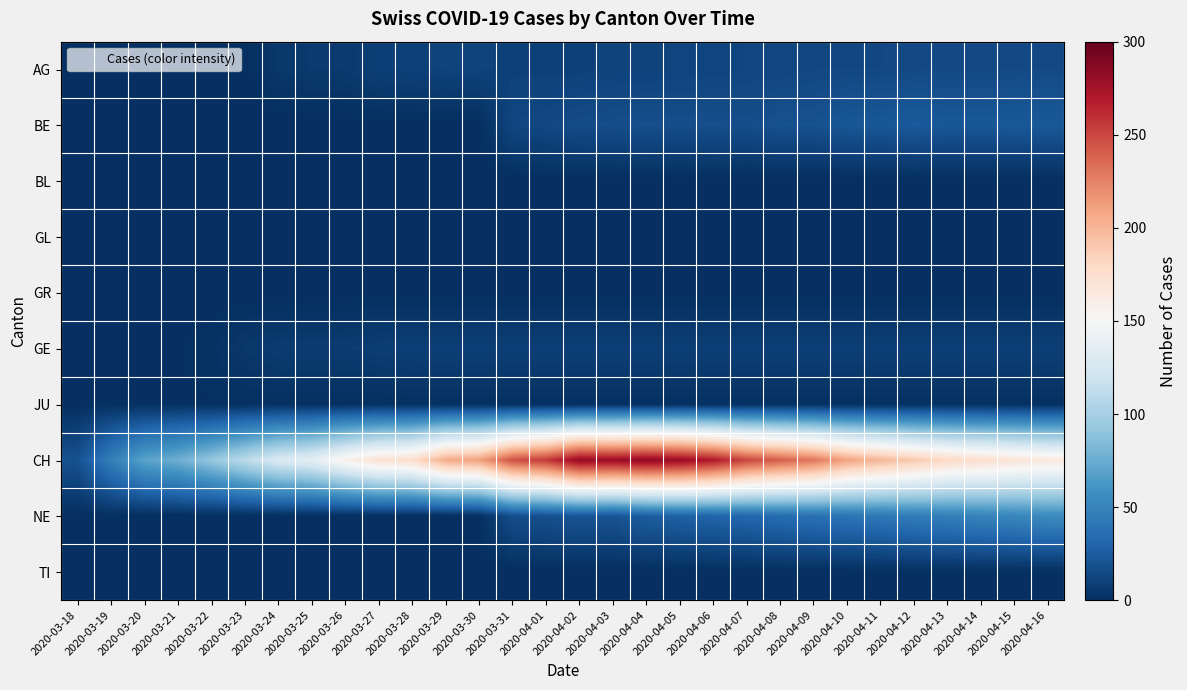

Reading left to right, list all the values displayed in this chart.

AG: 2020-03-18=0	2020-03-19=0	2020-03-20=0	2020-03-21=0	2020-03-22=0	2020-03-23=0	2020-03-24=5	2020-03-25=6	2020-03-26=6	2020-03-27=9	2020-03-28=10	2020-03-29=11	2020-03-30=11	2020-03-31=10	2020-04-01=10	2020-04-02=10	2020-04-03=11	2020-04-04=11	2020-04-05=12	2020-04-06=12	2020-04-07=13	2020-04-08=13	2020-04-09=14	2020-04-10=14	2020-04-11=14	2020-04-12=15	2020-04-13=15	2020-04-14=15	2020-04-15=15	2020-04-16=15
BE: 2020-03-18=0	2020-03-19=0	2020-03-20=0	2020-03-21=0	2020-03-22=0	2020-03-23=0	2020-03-24=0	2020-03-25=0	2020-03-26=0	2020-03-27=0	2020-03-28=0	2020-03-29=0	2020-03-30=0	2020-03-31=13	2020-04-01=14	2020-04-02=16	2020-04-03=17	2020-04-04=18	2020-04-05=17	2020-04-06=18	2020-04-07=17	2020-04-08=19	2020-04-09=19	2020-04-10=22	2020-04-11=22	2020-04-12=24	2020-04-13=22	2020-04-14=22	2020-04-15=23	2020-04-16=23
BL: 2020-03-18=0	2020-03-19=0	2020-03-20=0	2020-03-21=0	2020-03-22=0	2020-03-23=0	2020-03-24=0	2020-03-25=0	2020-03-26=0	2020-03-27=0	2020-03-28=0	2020-03-29=0	2020-03-30=0	2020-03-31=0	2020-04-01=0	2020-04-02=0	2020-04-03=0	2020-04-04=0	2020-04-05=0	2020-04-06=0	2020-04-07=0	2020-04-08=0	2020-04-09=0	2020-04-10=0	2020-04-11=0	2020-04-12=0	2020-04-13=0	2020-04-14=0	2020-04-15=0	2020-04-16=0
GL: 2020-03-18=0	2020-03-19=0	2020-03-20=0	2020-03-21=0	2020-03-22=0	2020-03-23=0	2020-03-24=0	2020-03-25=0	2020-03-26=0	2020-03-27=0	2020-03-28=0	2020-03-29=0	2020-03-30=0	2020-03-31=0	2020-04-01=0	2020-04-02=0	2020-04-03=0	2020-04-04=0	2020-04-05=0	2020-04-06=0	2020-04-07=0	2020-04-08=0	2020-04-09=0	2020-04-10=0	2020-04-11=0	2020-04-12=0	2020-04-13=0	2020-04-14=0	2020-04-15=0	2020-04-16=0
GR: 2020-03-18=0	2020-03-19=0	2020-03-20=0	2020-03-21=0	2020-03-22=0	2020-03-23=0	2020-03-24=0	2020-03-25=0	2020-03-26=0	2020-03-27=0	2020-03-28=0	2020-03-29=0	2020-03-30=0	2020-03-31=0	2020-04-01=0	2020-04-02=0	2020-04-03=0	2020-04-04=0	2020-04-05=0	2020-04-06=0	2020-04-07=0	2020-04-08=0	2020-04-09=0	2020-04-10=0	2020-04-11=0	2020-04-12=0	2020-04-13=0	2020-04-14=0	2020-04-15=0	2020-04-16=0
GE: 2020-03-18=1	2020-03-19=1	2020-03-20=1	2020-03-21=1	2020-03-22=2	2020-03-23=5	2020-03-24=7	2020-03-25=7	2020-03-26=7	2020-03-27=8	2020-03-28=9	2020-03-29=9	2020-03-30=9	2020-03-31=9	2020-04-01=9	2020-04-02=9	2020-04-03=9	2020-04-04=9	2020-04-05=9	2020-04-06=9	2020-04-07=9	2020-04-08=9	2020-04-09=9	2020-04-10=9	2020-04-11=9	2020-04-12=9	2020-04-13=9	2020-04-14=9	2020-04-15=9	2020-04-16=9
JU: 2020-03-18=0	2020-03-19=1	2020-03-20=1	2020-03-21=1	2020-03-22=1	2020-03-23=1	2020-03-24=1	2020-03-25=1	2020-03-26=1	2020-03-27=1	2020-03-28=1	2020-03-29=1	2020-03-30=1	2020-03-31=1	2020-04-01=1	2020-04-02=1	2020-04-03=1	2020-04-04=1	2020-04-05=1	2020-04-06=1	2020-04-07=1	2020-04-08=1	2020-04-09=1	2020-04-10=1	2020-04-11=1	2020-04-12=1	2020-04-13=1	2020-04-14=1	2020-04-15=1	2020-04-16=1
CH: 2020-03-18=19	2020-03-19=47	2020-03-20=70	2020-03-21=77	2020-03-22=92	2020-03-23=110	2020-03-24=128	2020-03-25=135	2020-03-26=157	2020-03-27=172	2020-03-28=176	2020-03-29=206	2020-03-30=211	2020-03-31=246	2020-04-01=256	2020-04-02=282	2020-04-03=279	2020-04-04=284	2020-04-05=280	2020-04-06=270	2020-04-07=250	2020-04-08=240	2020-04-09=230	2020-04-10=210	2020-04-11=200	2020-04-12=190	2020-04-13=180	2020-04-14=175	2020-04-15=170	2020-04-16=165
NE: 2020-03-18=0	2020-03-19=0	2020-03-20=0	2020-03-21=0	2020-03-22=0	2020-03-23=0	2020-03-24=0	2020-03-25=0	2020-03-26=0	2020-03-27=0	2020-03-28=0	2020-03-29=0	2020-03-30=0	2020-03-31=17	2020-04-01=18	2020-04-02=21	2020-04-03=20	2020-04-04=26	2020-04-05=28	2020-04-06=30	2020-04-07=32	2020-04-08=35	2020-04-09=38	2020-04-10=40	2020-04-11=42	2020-04-12=45	2020-04-13=47	2020-04-14=50	2020-04-15=52	2020-04-16=55
TI: 2020-03-18=0	2020-03-19=0	2020-03-20=0	2020-03-21=0	2020-03-22=0	2020-03-23=0	2020-03-24=0	2020-03-25=0	2020-03-26=0	2020-03-27=0	2020-03-28=0	2020-03-29=0	2020-03-30=0	2020-03-31=0	2020-04-01=0	2020-04-02=0	2020-04-03=0	2020-04-04=0	2020-04-05=0	2020-04-06=0	2020-04-07=0	2020-04-08=0	2020-04-09=0	2020-04-10=0	2020-04-11=0	2020-04-12=0	2020-04-13=0	2020-04-14=0	2020-04-15=0	2020-04-16=0